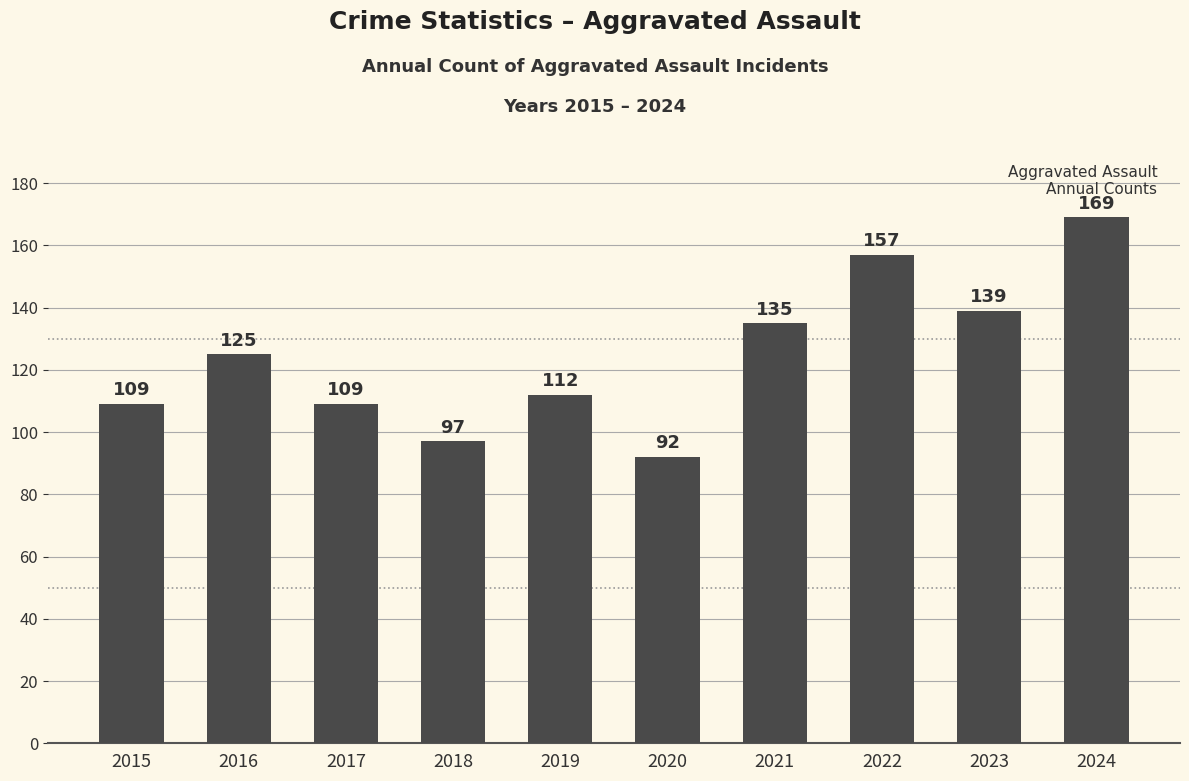

At which label is the value closest to 130?

2016